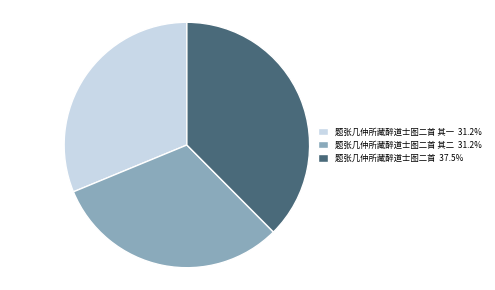

Combined, do 题张几仲所藏醉道士图二首 37.5% and 题张几仲所藏醉道士图二首 其二 31.2% account for over 50%?

Yes